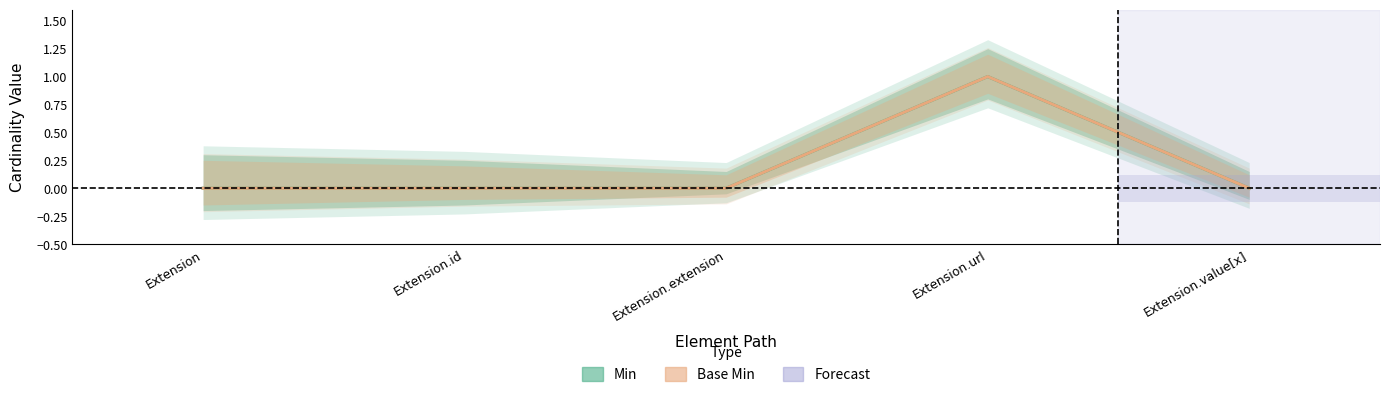

Count the Min values in the range 0 to 1.

5